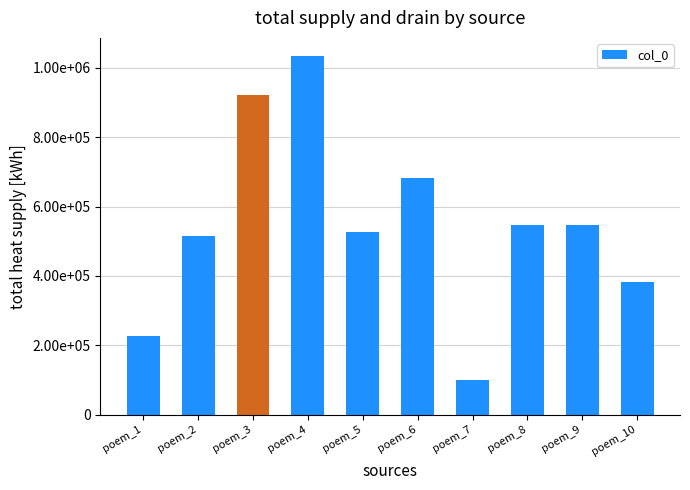

Is it true that the value at poem_7 is 100910?

True